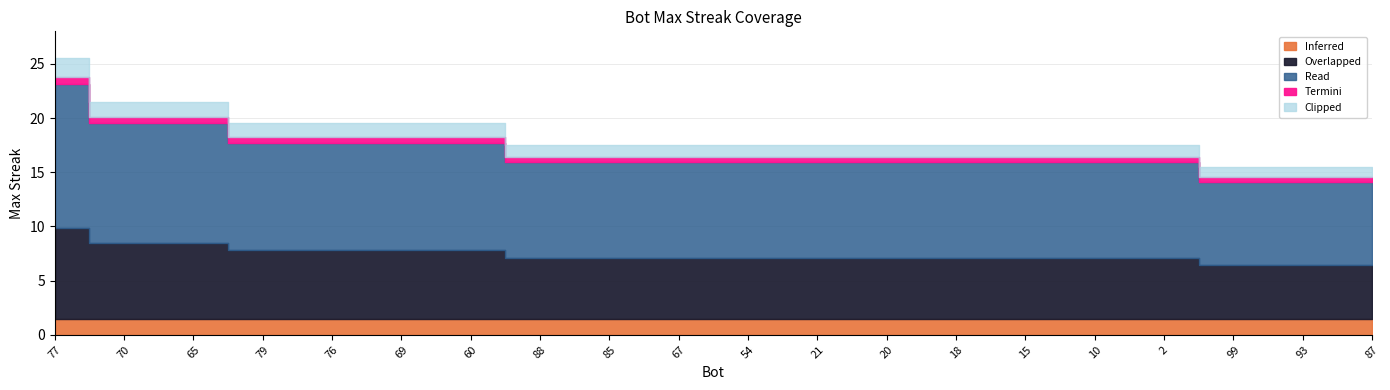

Where does the data first go above 16?

77